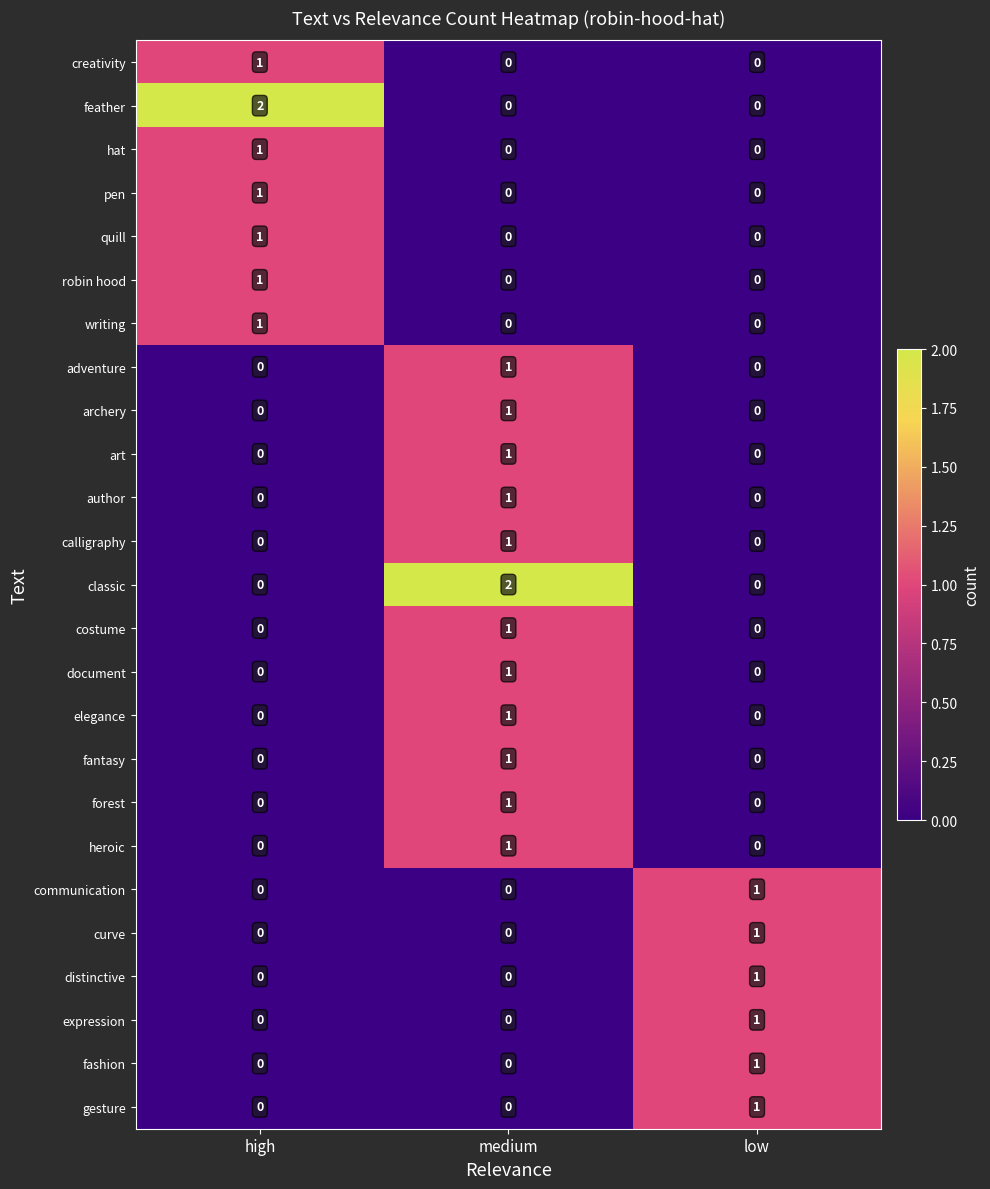

What is the difference between the highest and lowest values at high?

2